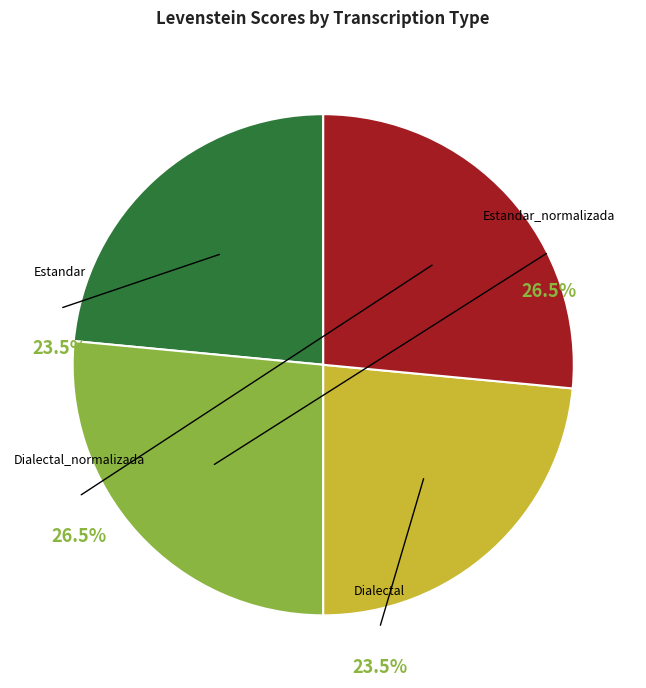

How many slices are in this pie chart?

4